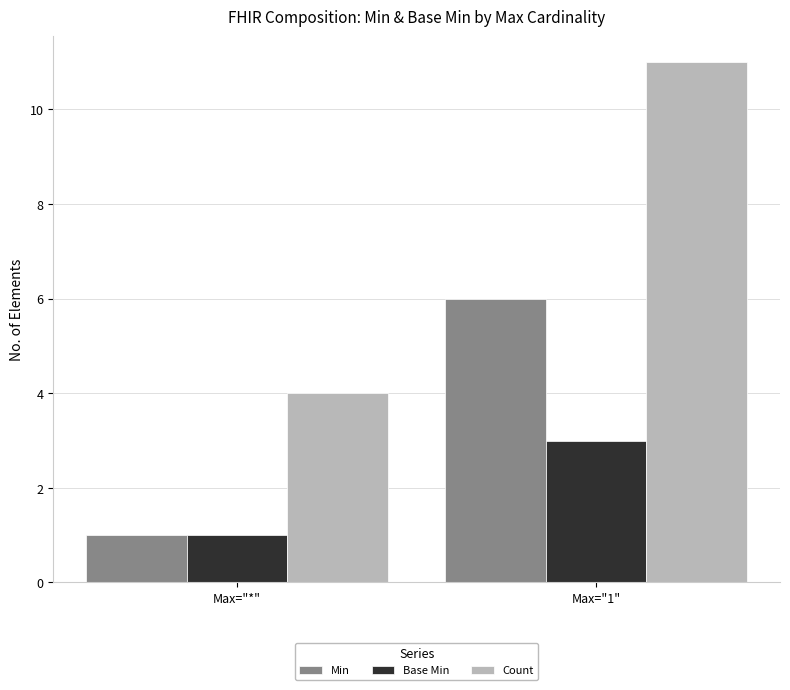

What is the smallest value displayed?

1